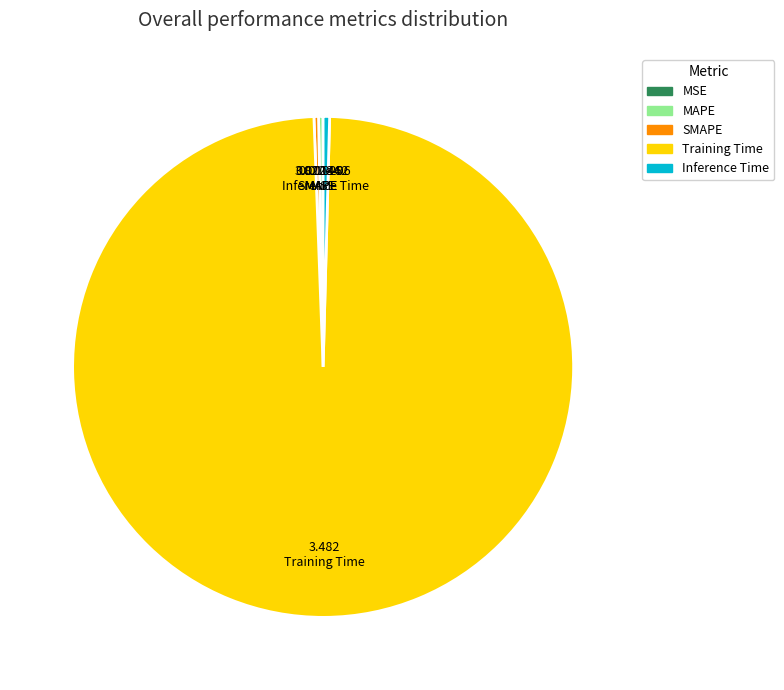

Does SMAPE account for over 50% of the chart?

No